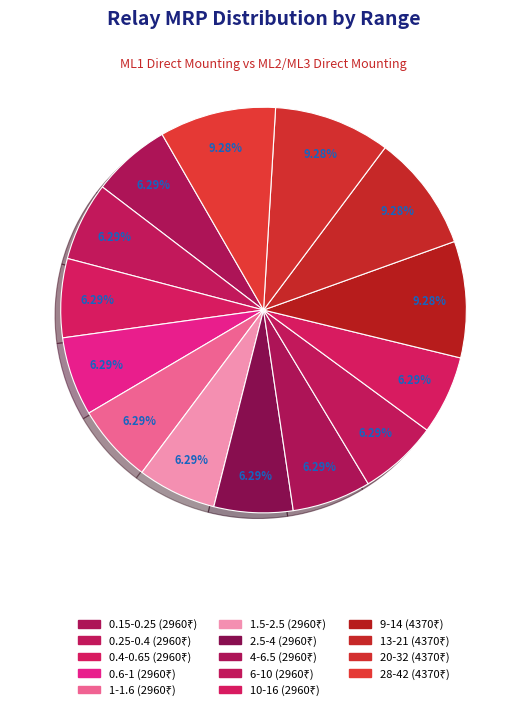

What percentage is the 20-32 slice, to the nearest percent?

9%